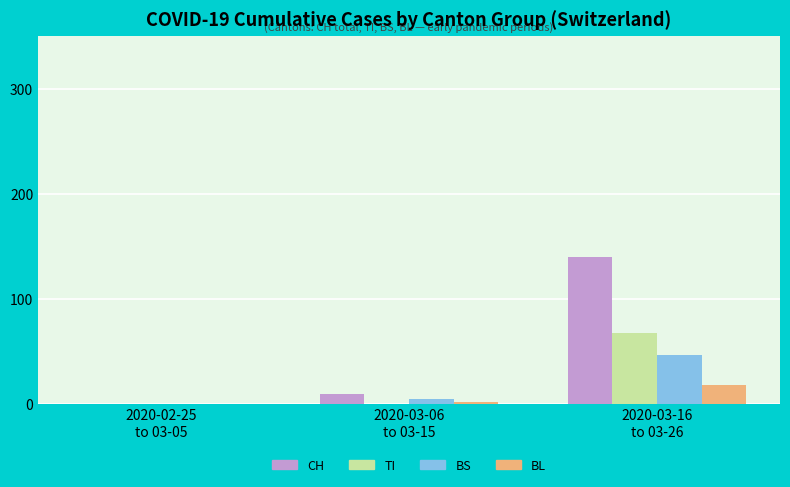

At which label is BS closest to 23?

2020-03-06
to 03-15